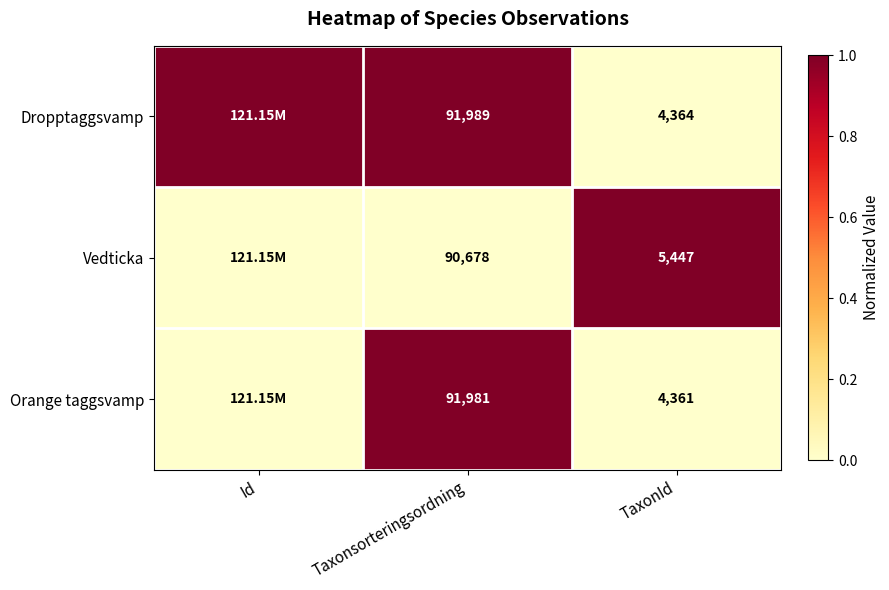

At which category does the chart reach its peak across all series?

Id